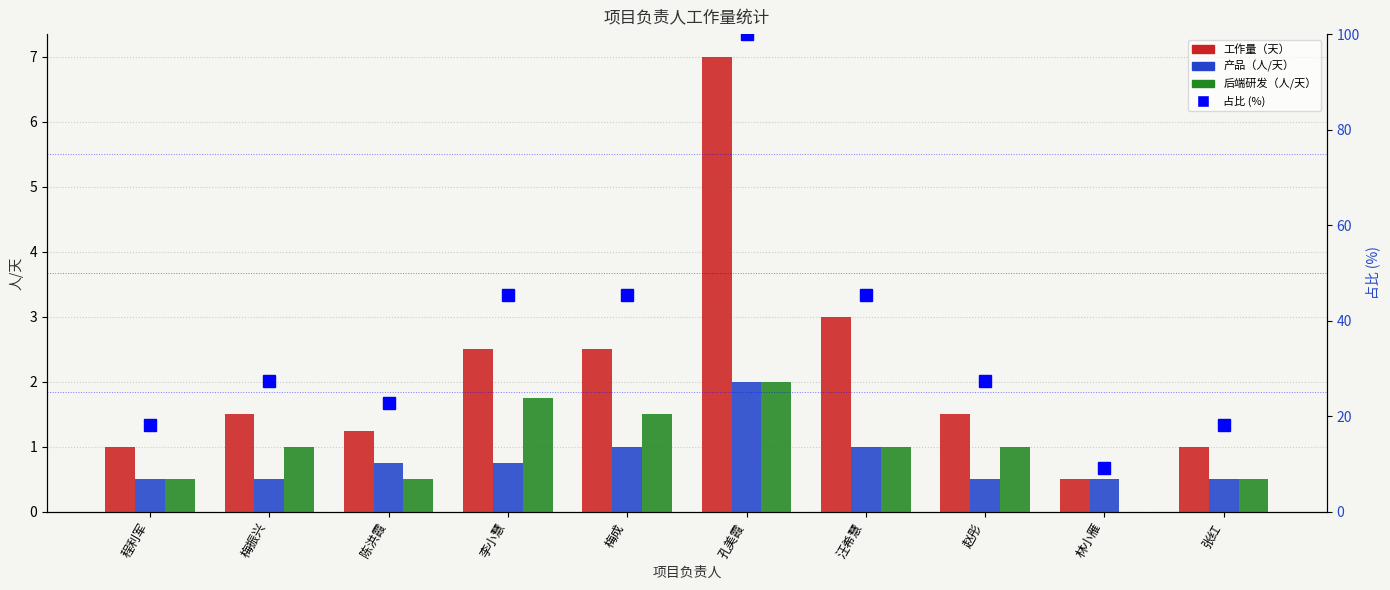

List the series in order of their peak value, highest first.

占比 (%), 工作量（天）, 产品（人/天）, 后端研发（人/天）